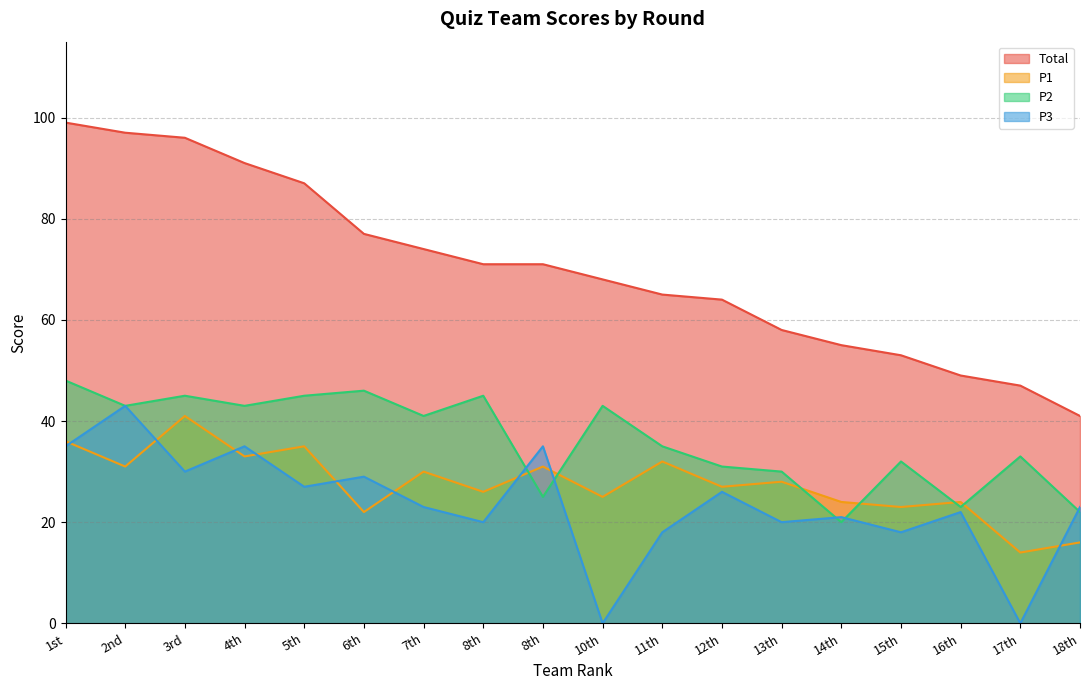

What are all the series names shown in the legend?

Total, P1, P2, P3